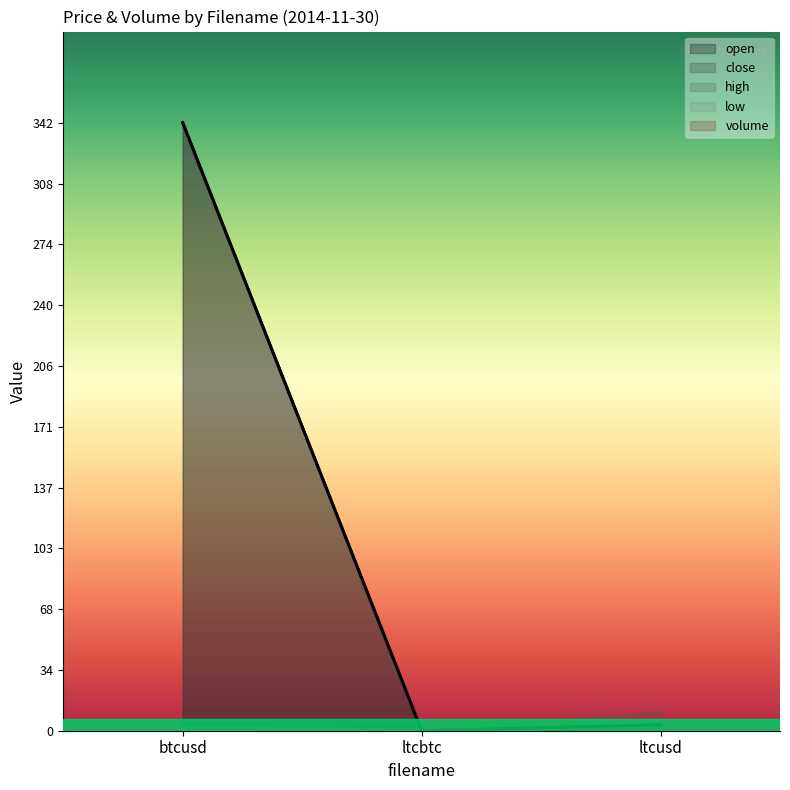

List the labels in order of low value, largest first.

btcusd, ltcusd, ltcbtc